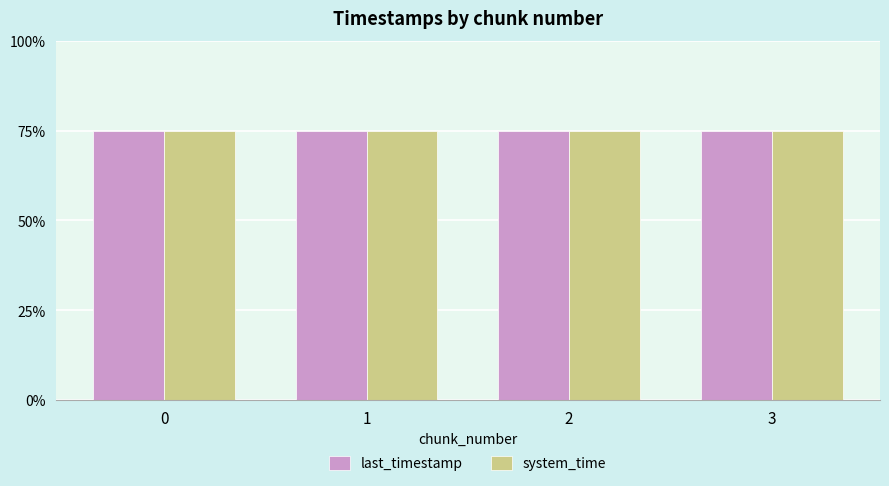

What are all the series names shown in the legend?

last_timestamp, system_time